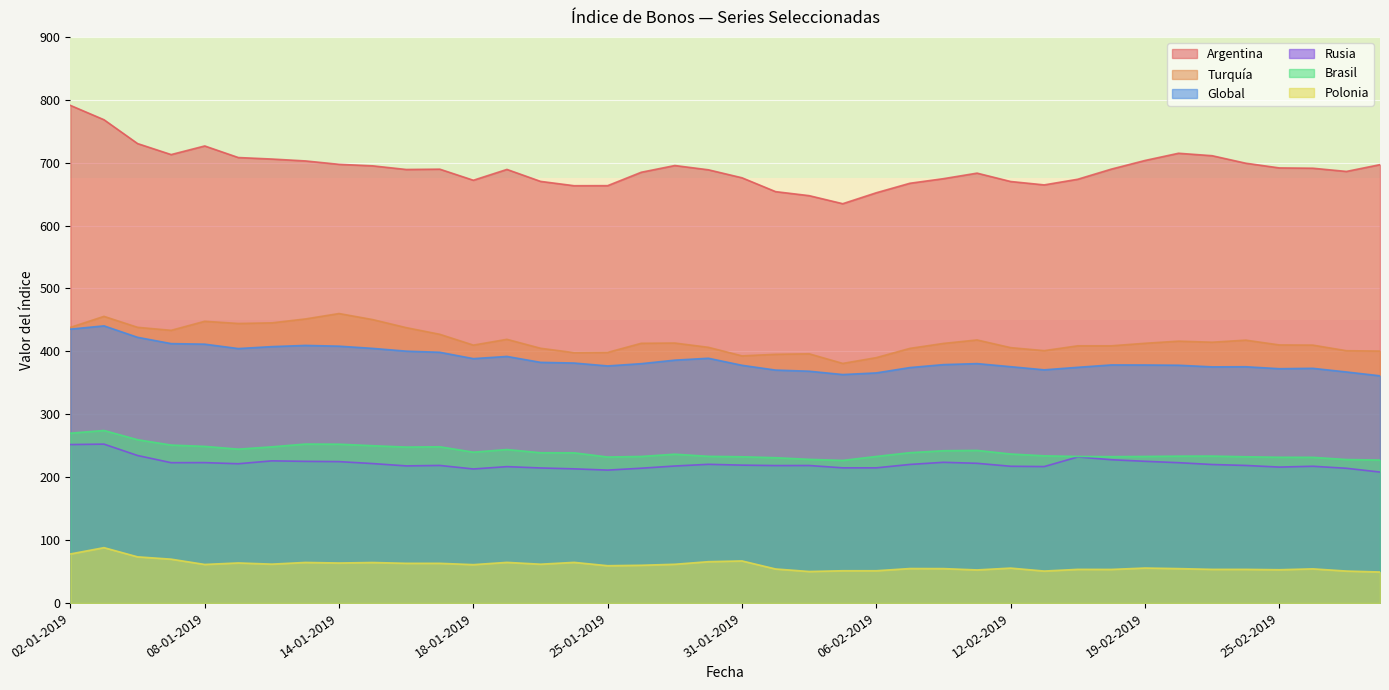

How many interior local peaks does the Argentina series have?

6